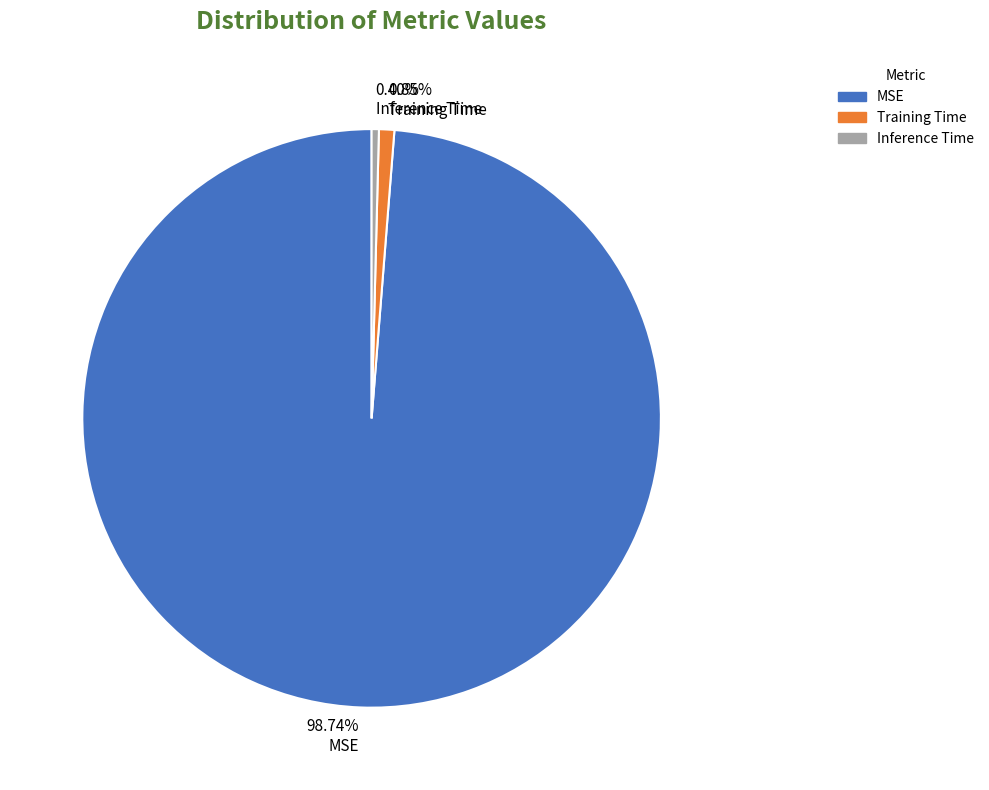

Which slice represents more than half of the pie?

98.74% MSE